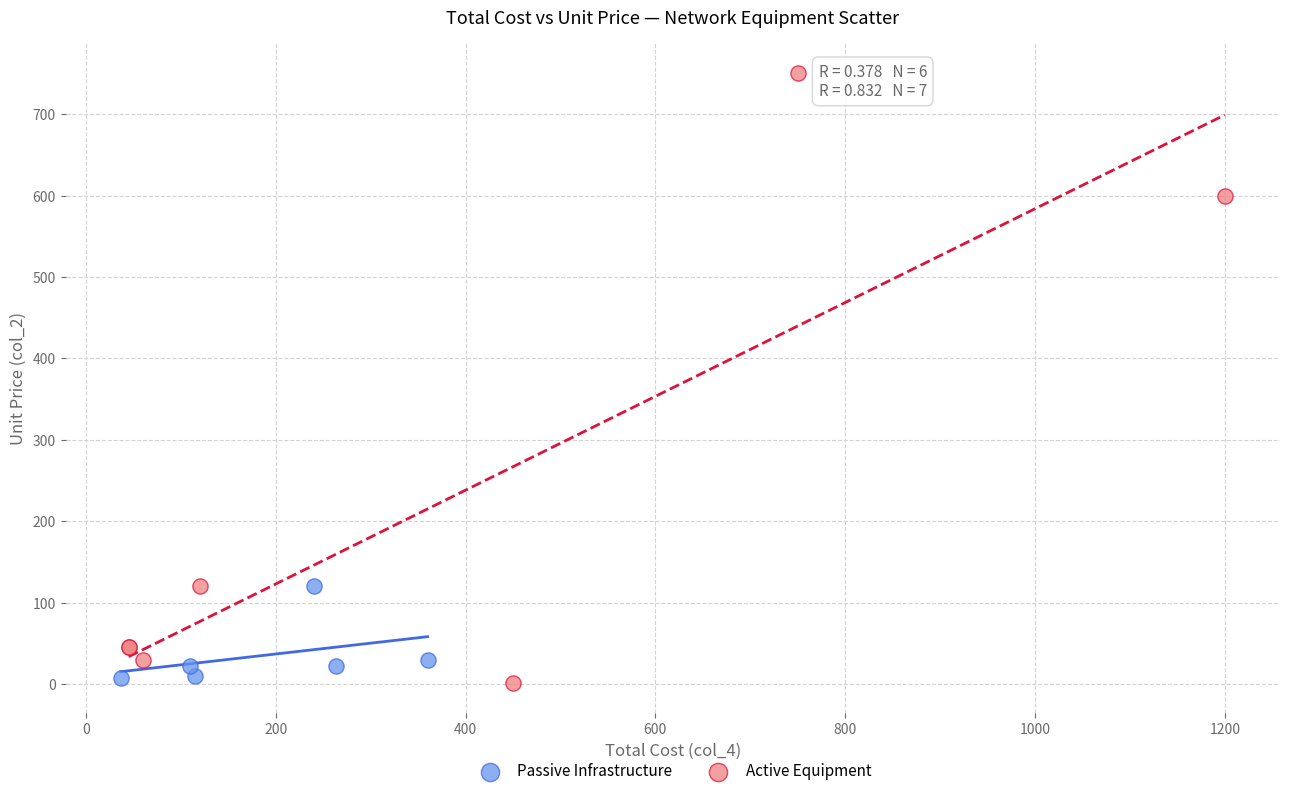

What are all the series names shown in the legend?

Passive Infrastructure, Active Equipment